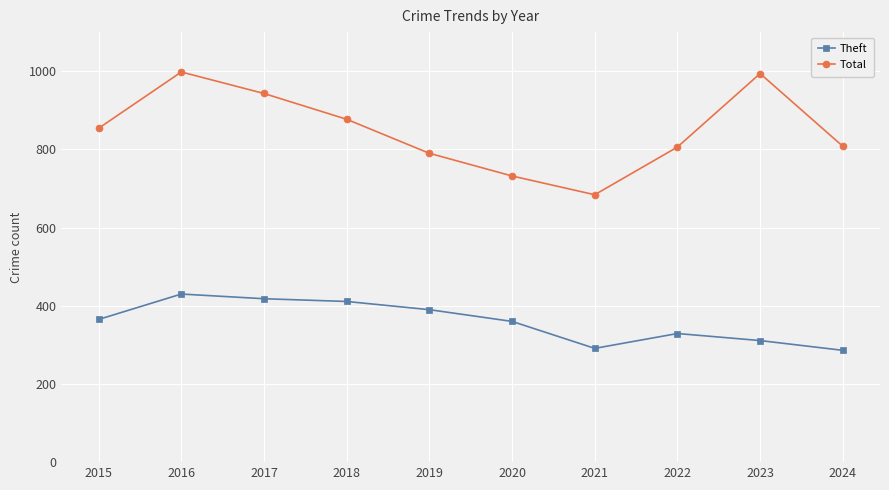

How many interior local peaks does the Total series have?

2